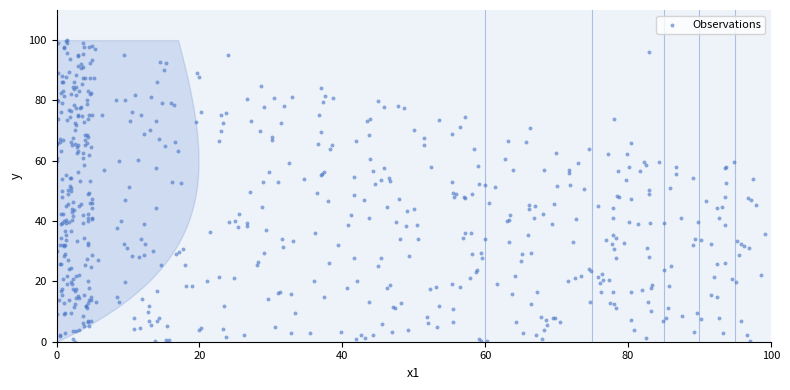

What is the range of Y values (max minus min)?

99.9